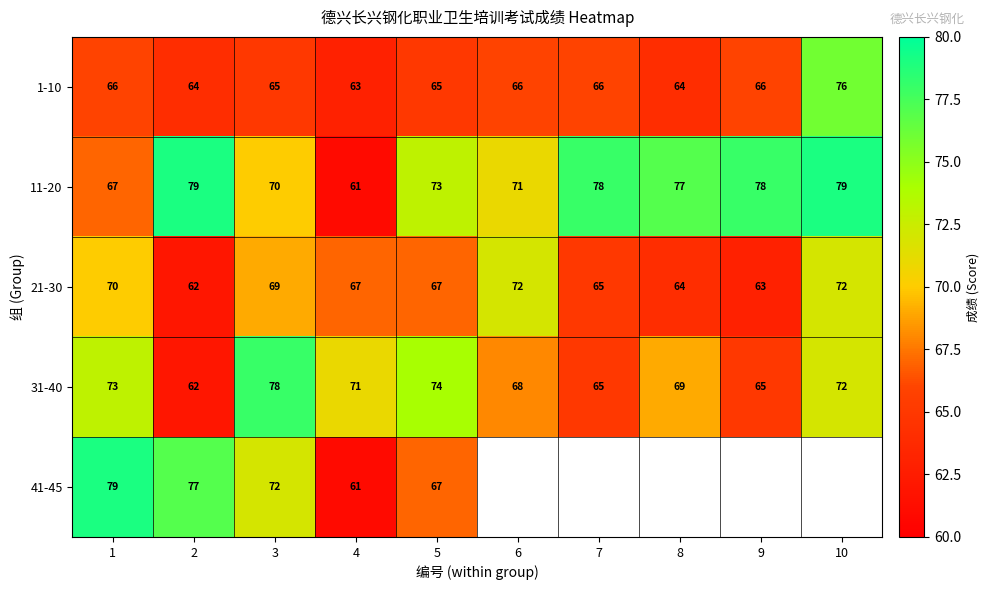

Is the value of 11-20 at 2 greater than the value of 21-30 at 9?

Yes